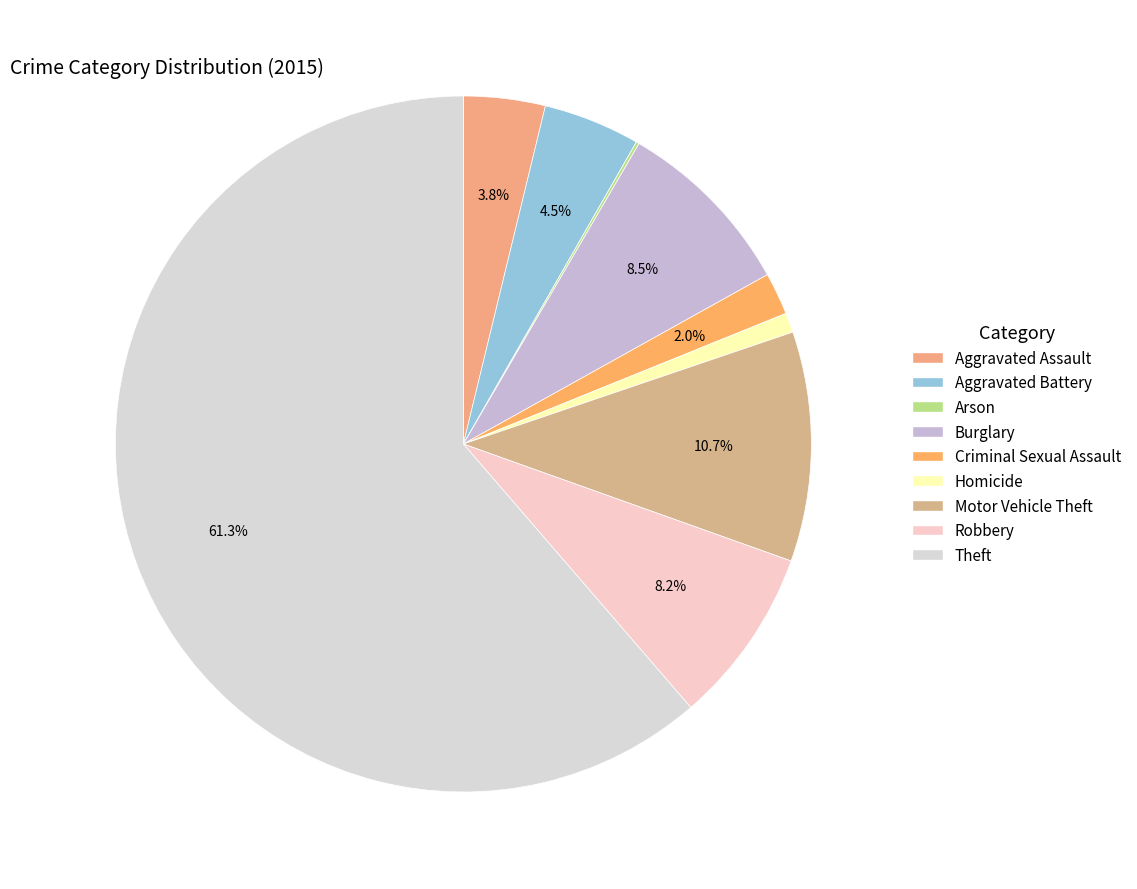

What is the ratio of the value at Arson to the value at Homicide?

0.2